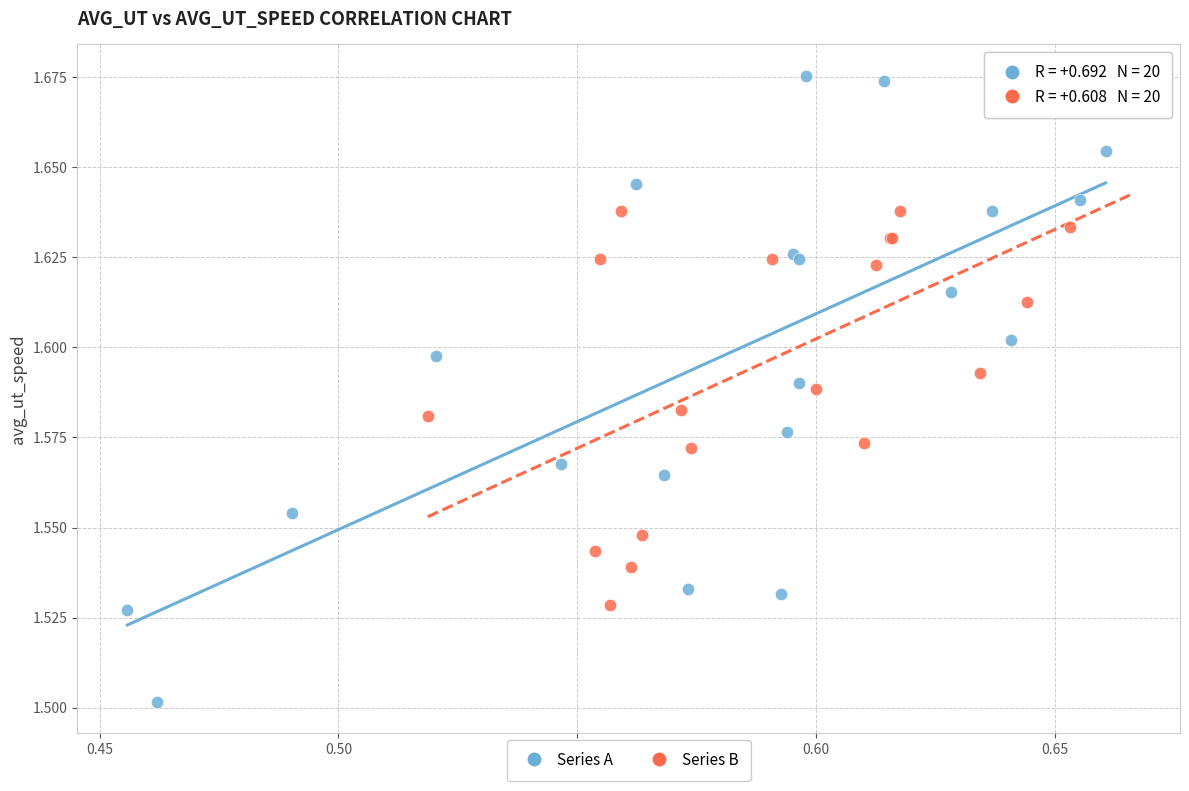

Which series contains the lowest Y value?

Series A